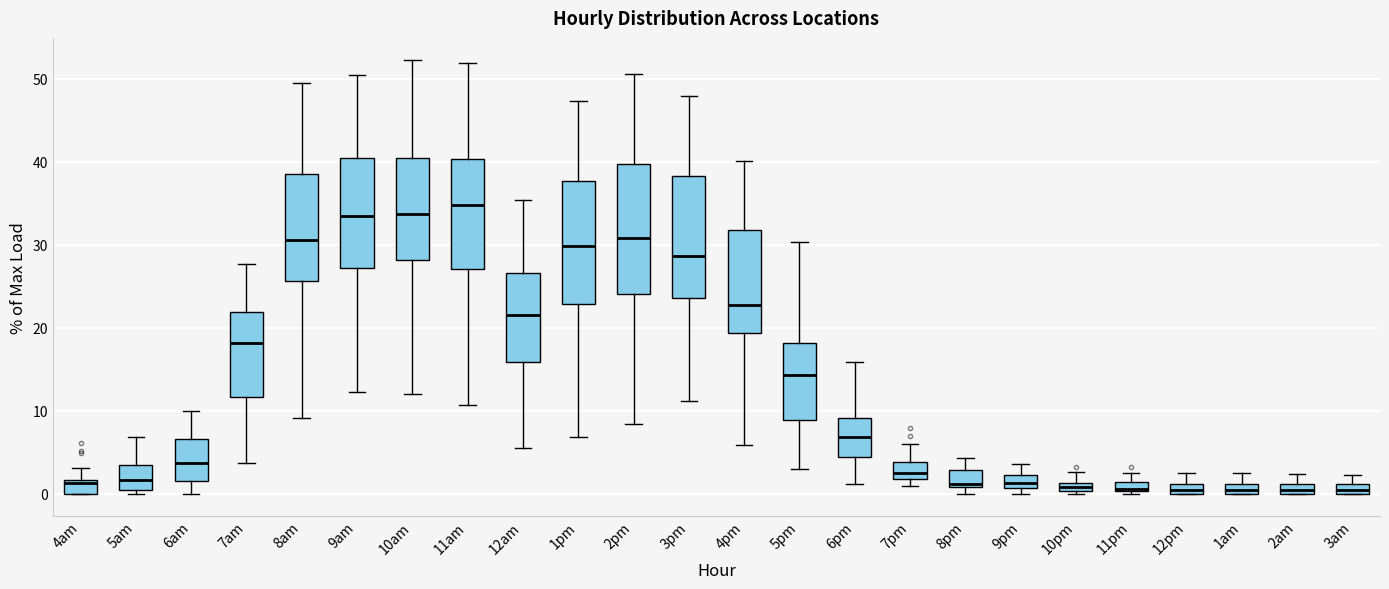

Which box's median line is the highest?

11am